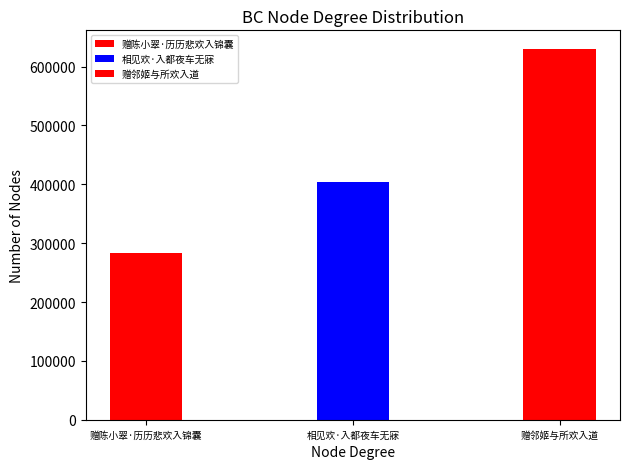

How many categories are shown in the chart?

3